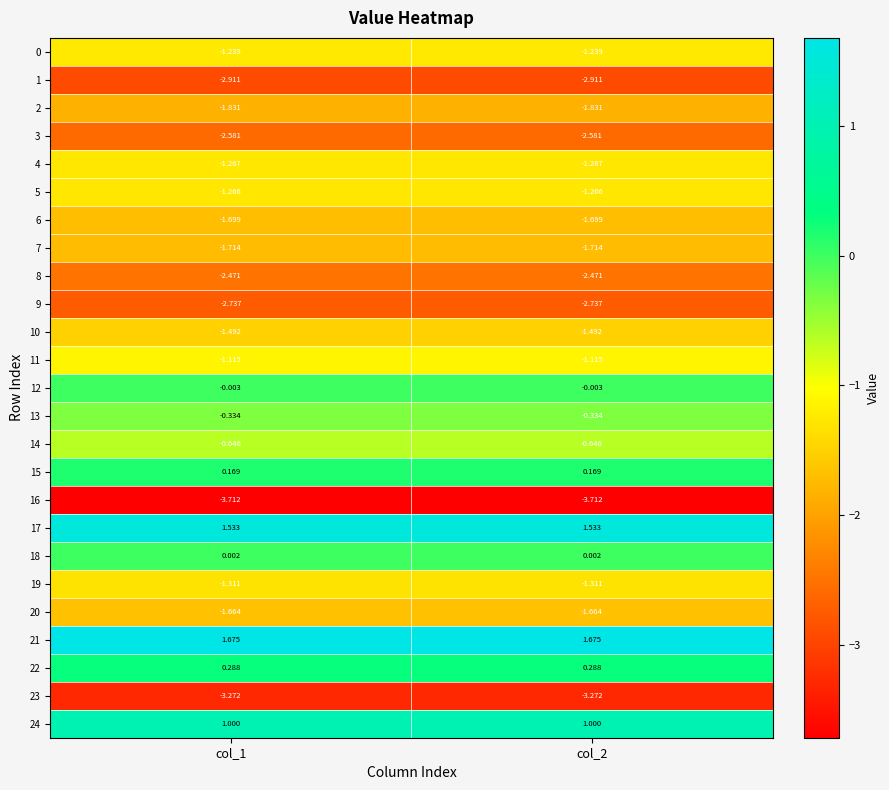

Is the value of 22 at col_1 greater than the value of 8 at col_1?

Yes